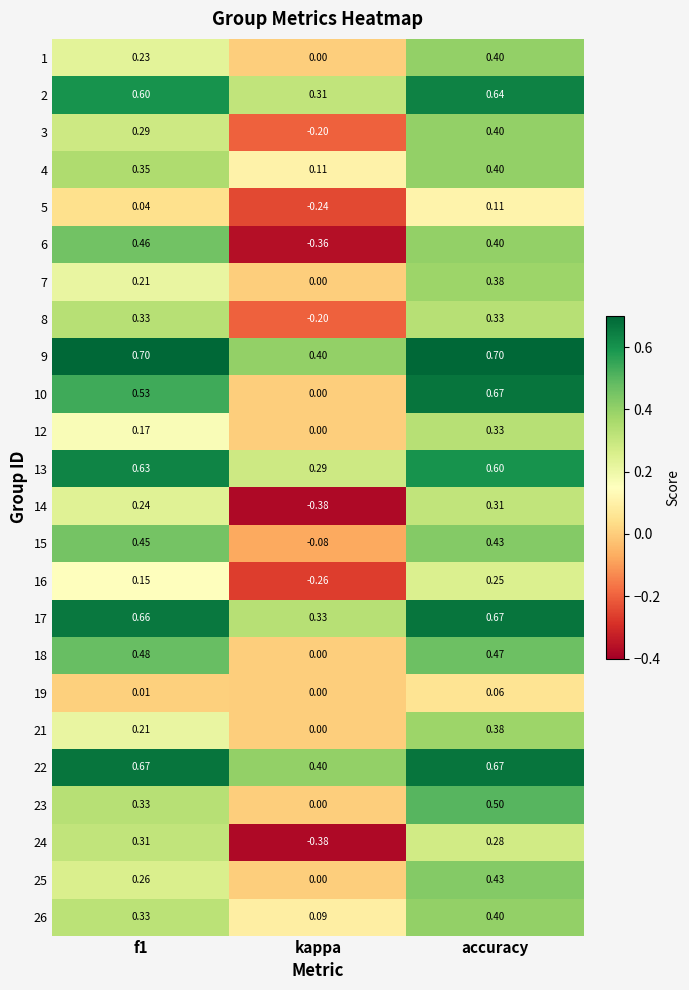

Is the value of 1 at kappa greater than the value of 13 at kappa?

No